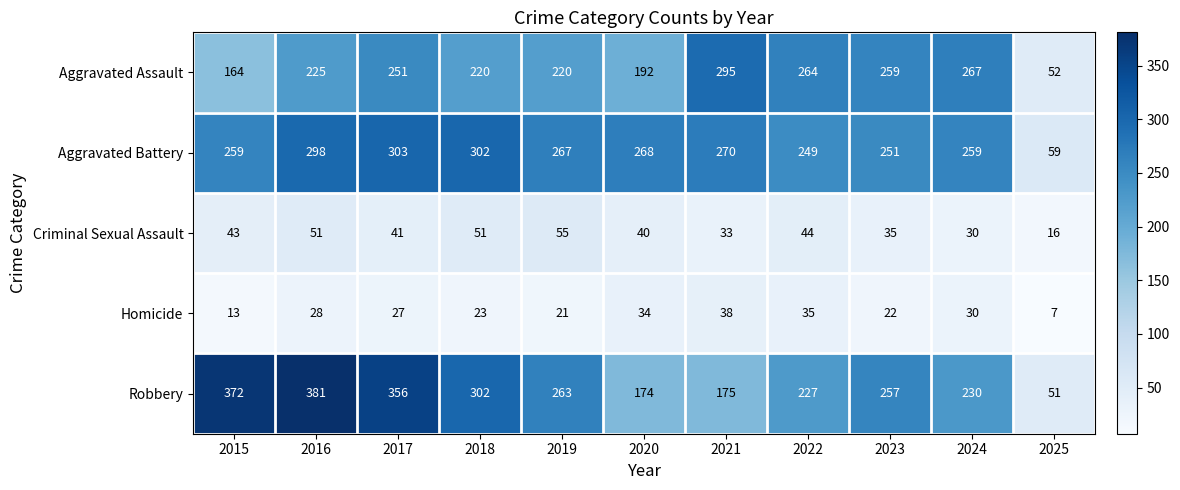

Which series has the widest spread of values?

Robbery